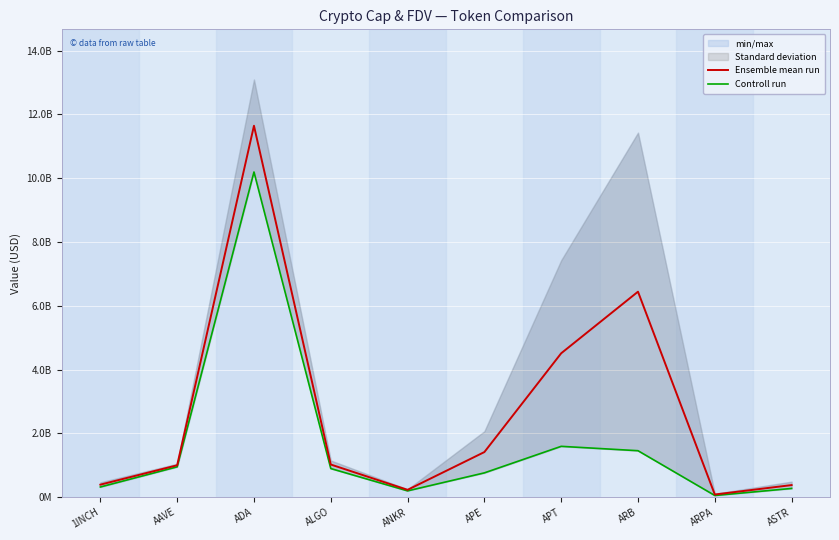

True or false: Controll run and Ensemble mean run cross at least once.

False